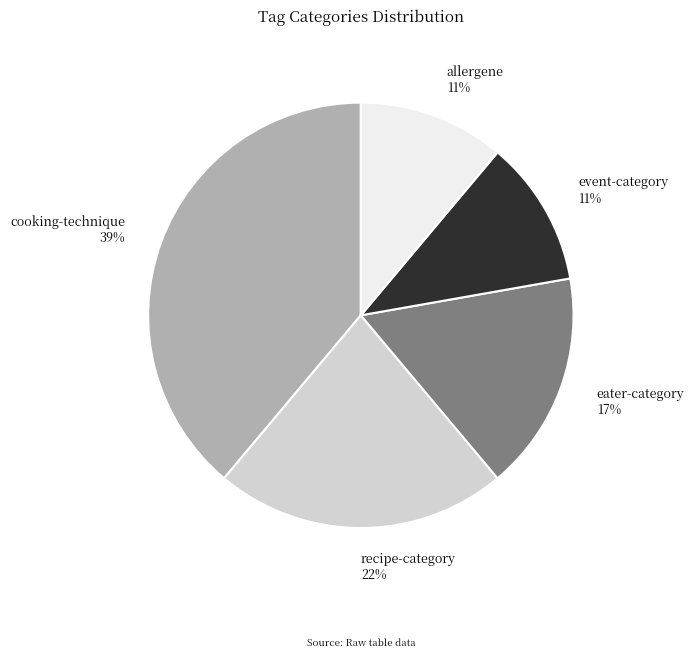

To the nearest percent, what percentage of the pie is eater-category?

17%